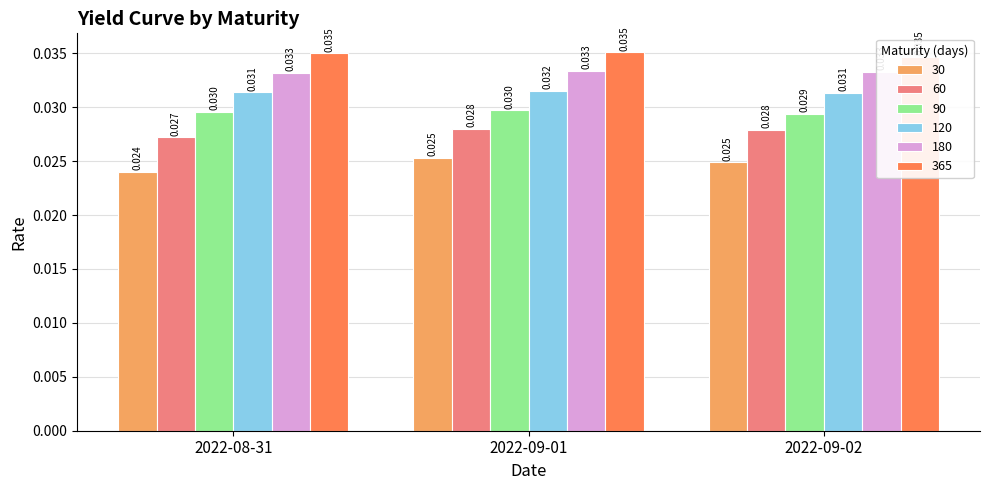

What are all the series names shown in the legend?

30, 60, 90, 120, 180, 365